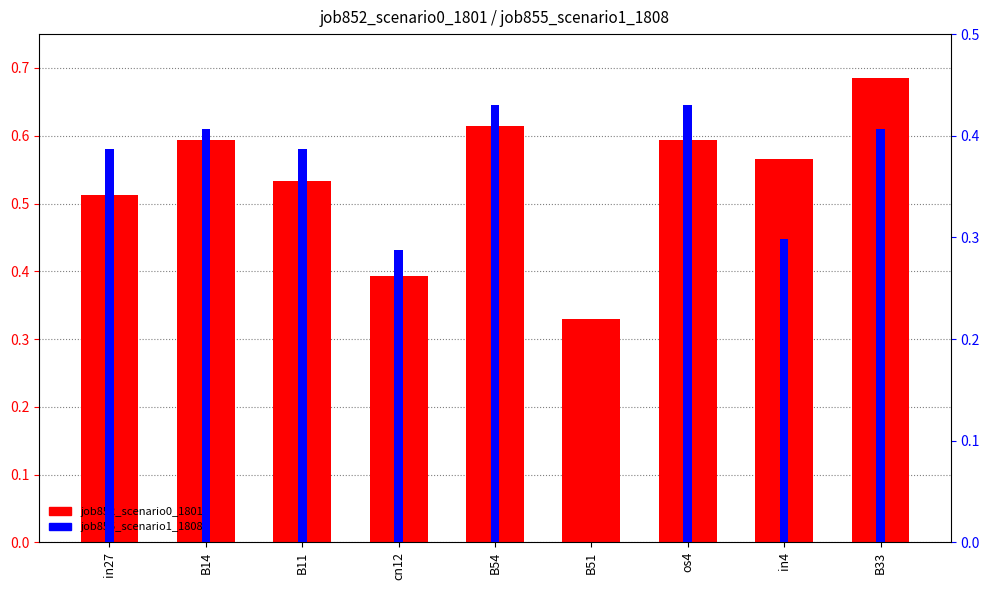

Reading left to right, extract all data points from this chart.

job852_scenario0_1801: 0.5	0.6	0.5	0.4	0.6	0.3	0.6	0.6	0.7
job855_scenario1_1808: 0.4	0.4	0.4	0.3	0.4	0.0	0.4	0.3	0.4